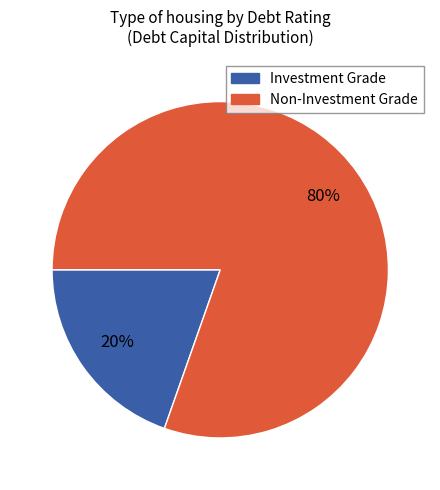

Is there any slice that represents more than half of the pie?

Yes